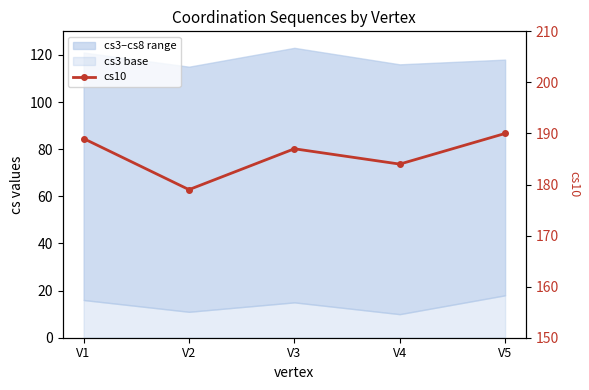

What is the change in value from V3 to V4?

-3